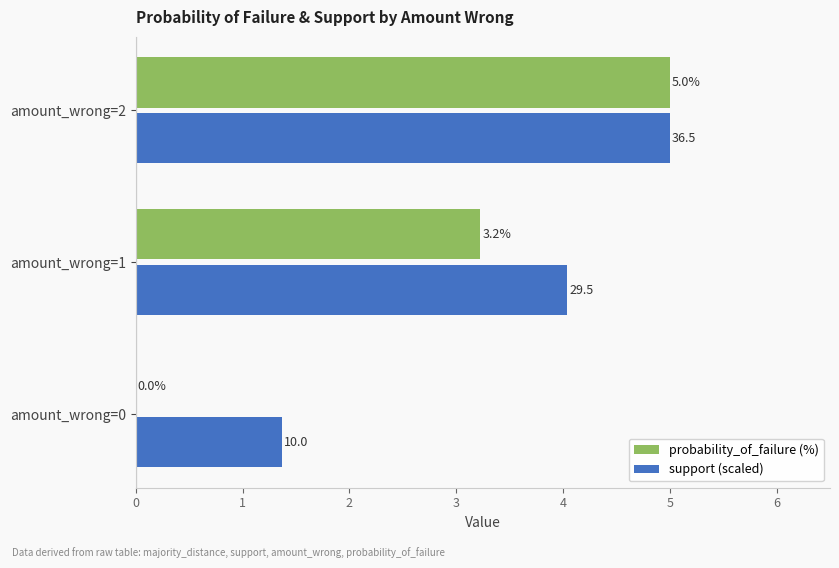

The probability_of_failure (%) series shows 3.2 at amount_wrong=1. True or false?

True